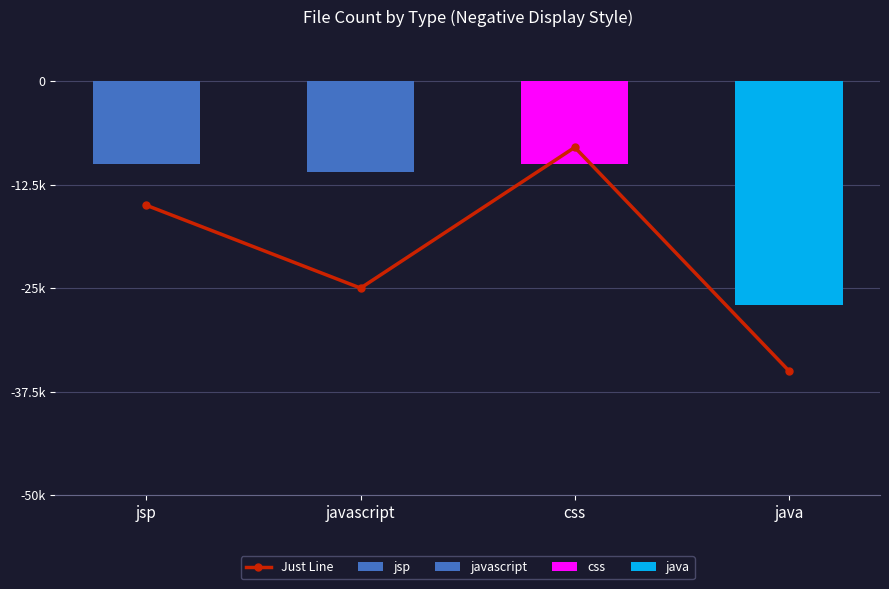

What is the label of the 4th bar from the right?

jsp